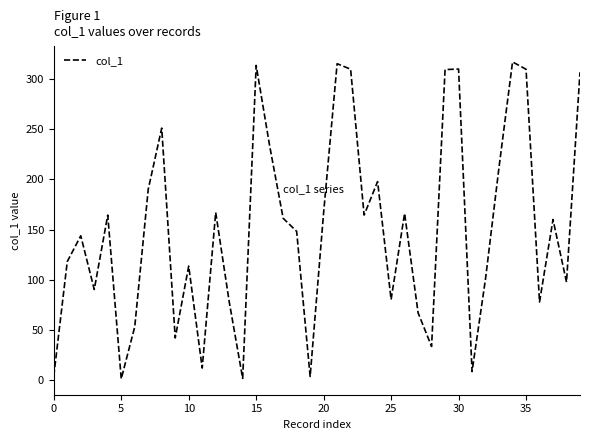

What is the difference between the maximum and minimum values?

315.8